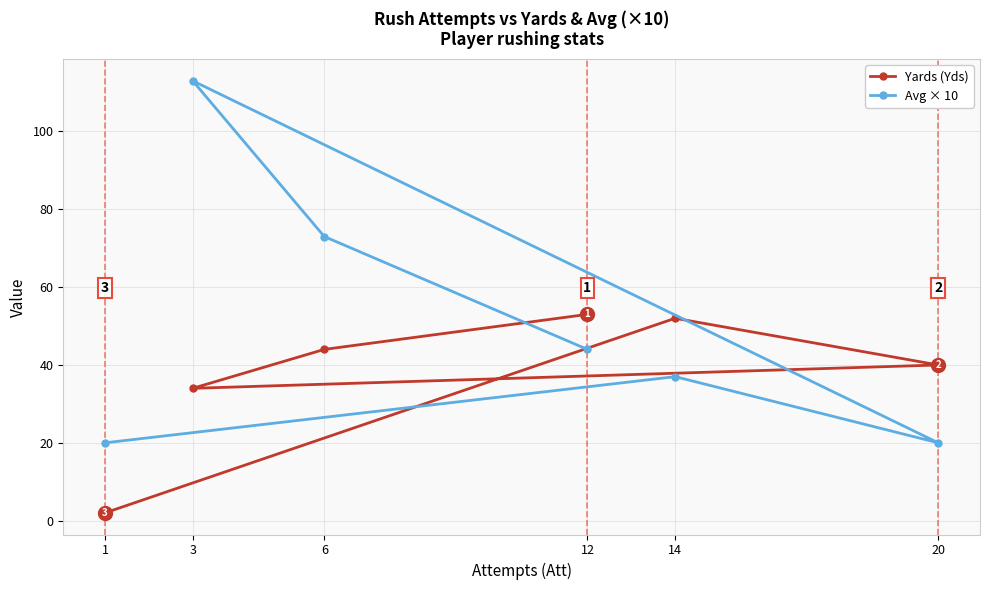

What is the total value across all series at 12?

97